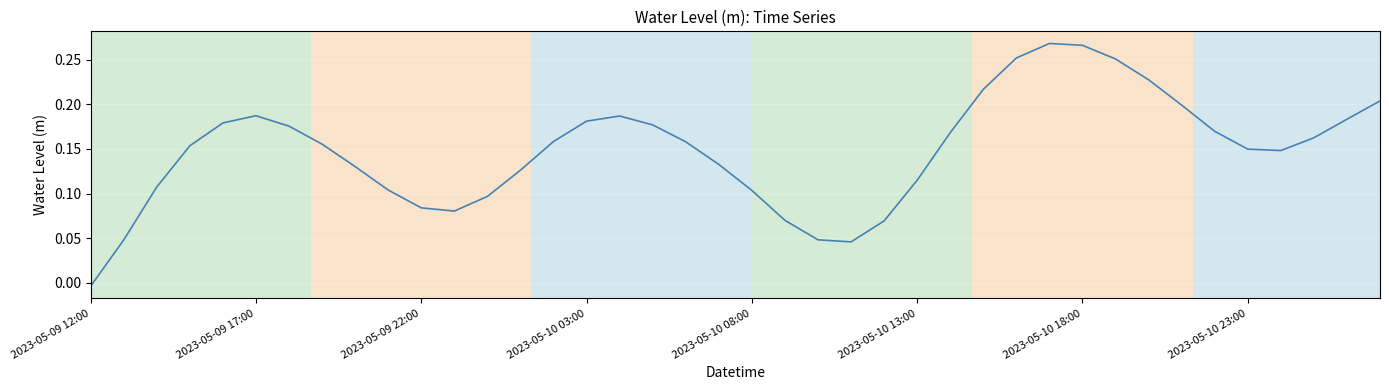

What is the greatest value displayed?

0.3